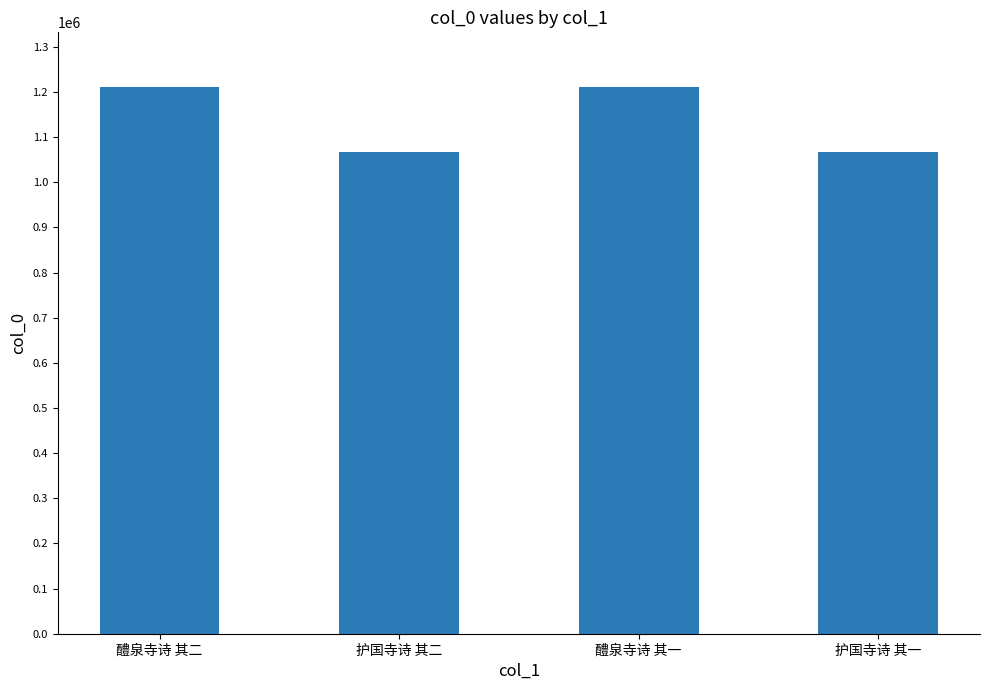

The value at 醴泉寺诗 其一 is 1838292. True or false?

False